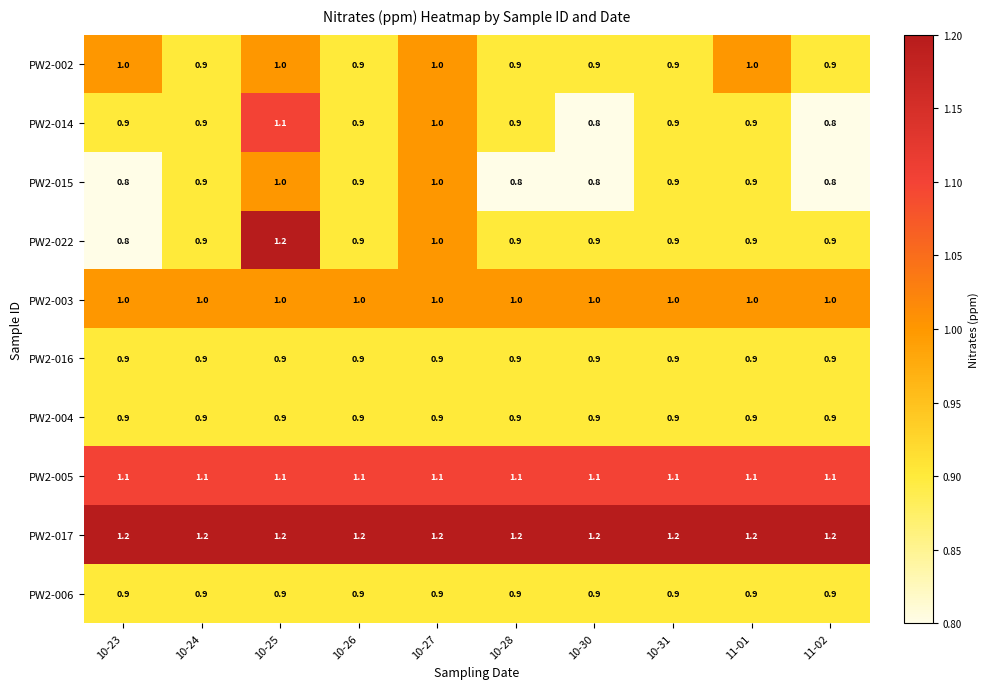

What is the sum of all PW2-022 values?

9.3